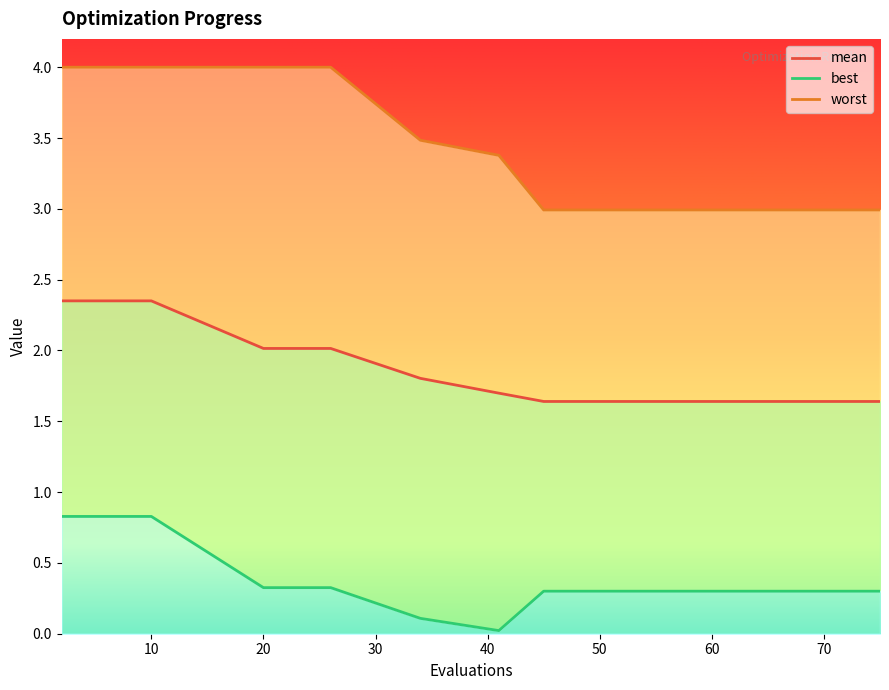

What is the sum of all worst values?

67.8